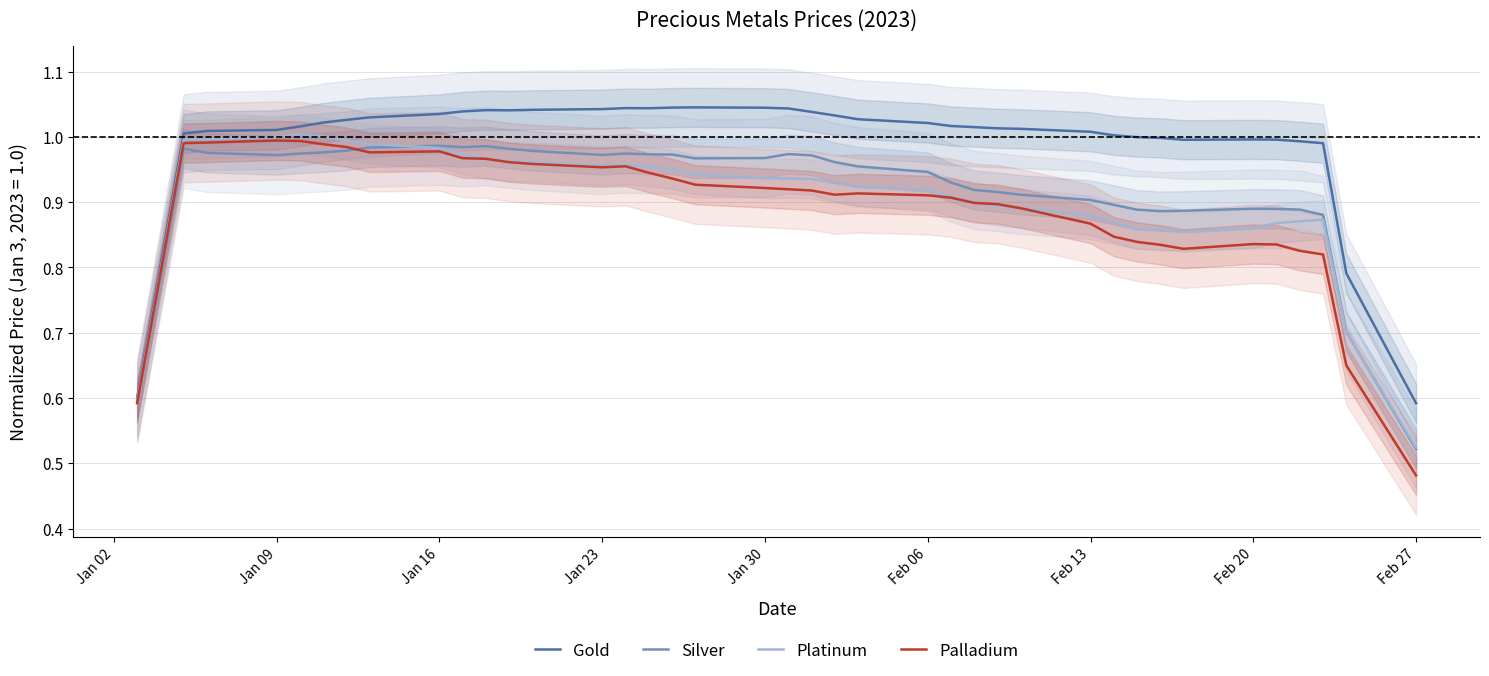

What are all the series names shown in the legend?

Gold, Silver, Platinum, Palladium